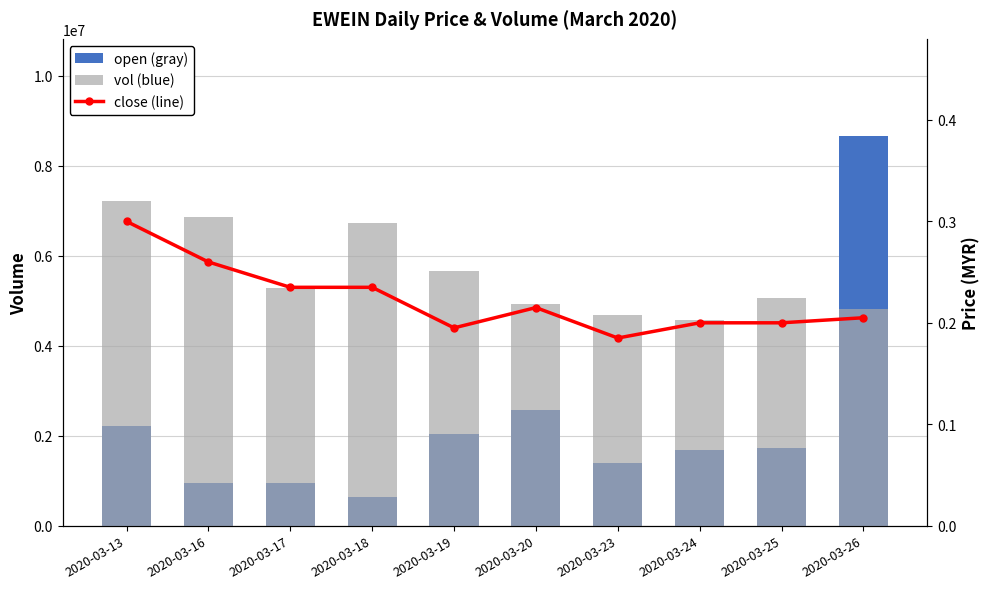

What is the maximum value shown in the chart?

8660900.0